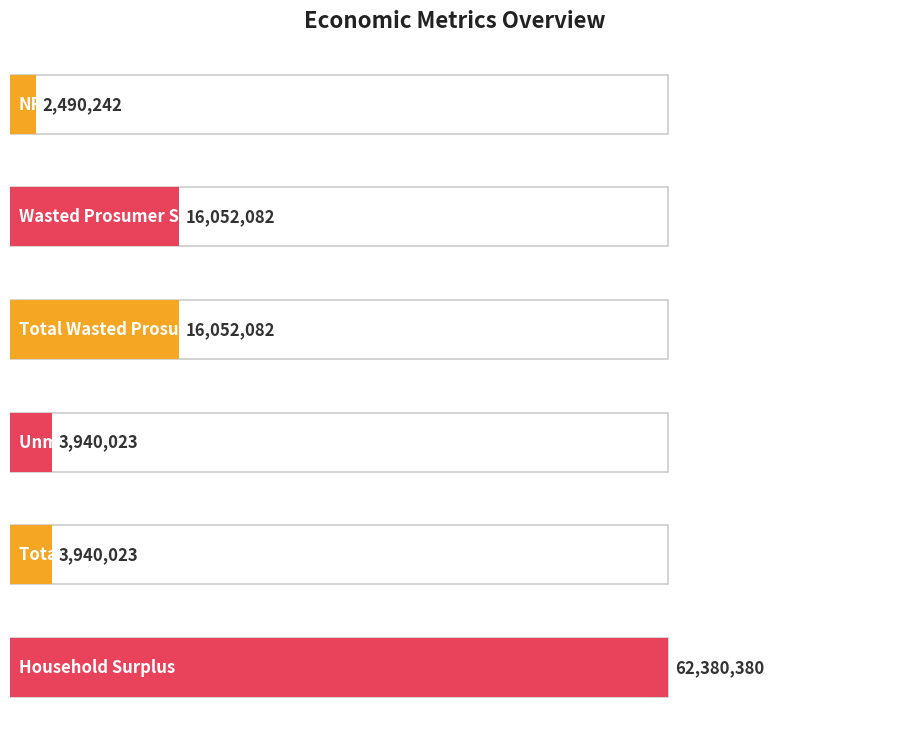

Which category has the lowest value across all series?

NPV